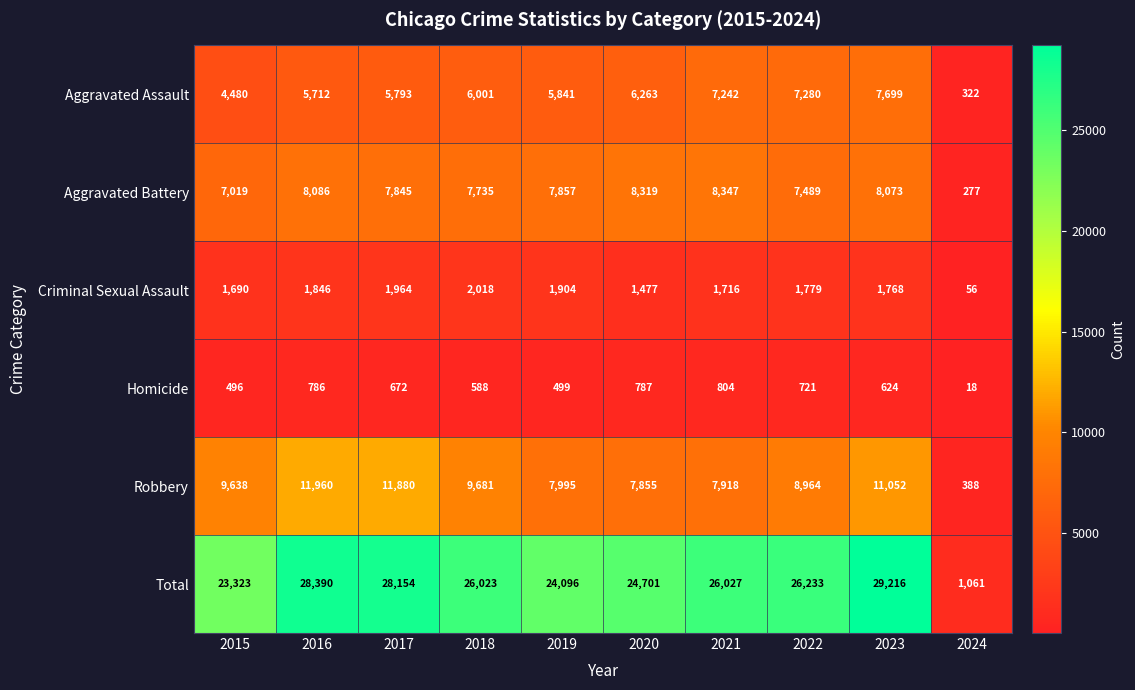

Is it true that Robbery equals 10896 at 2021?

False